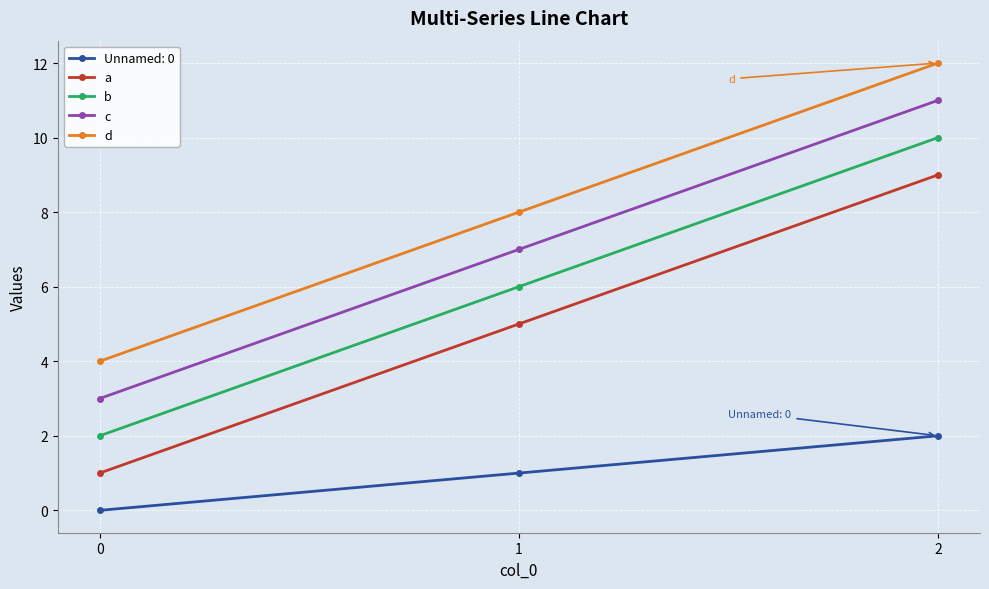

At which category is the sum across all series the highest?

2